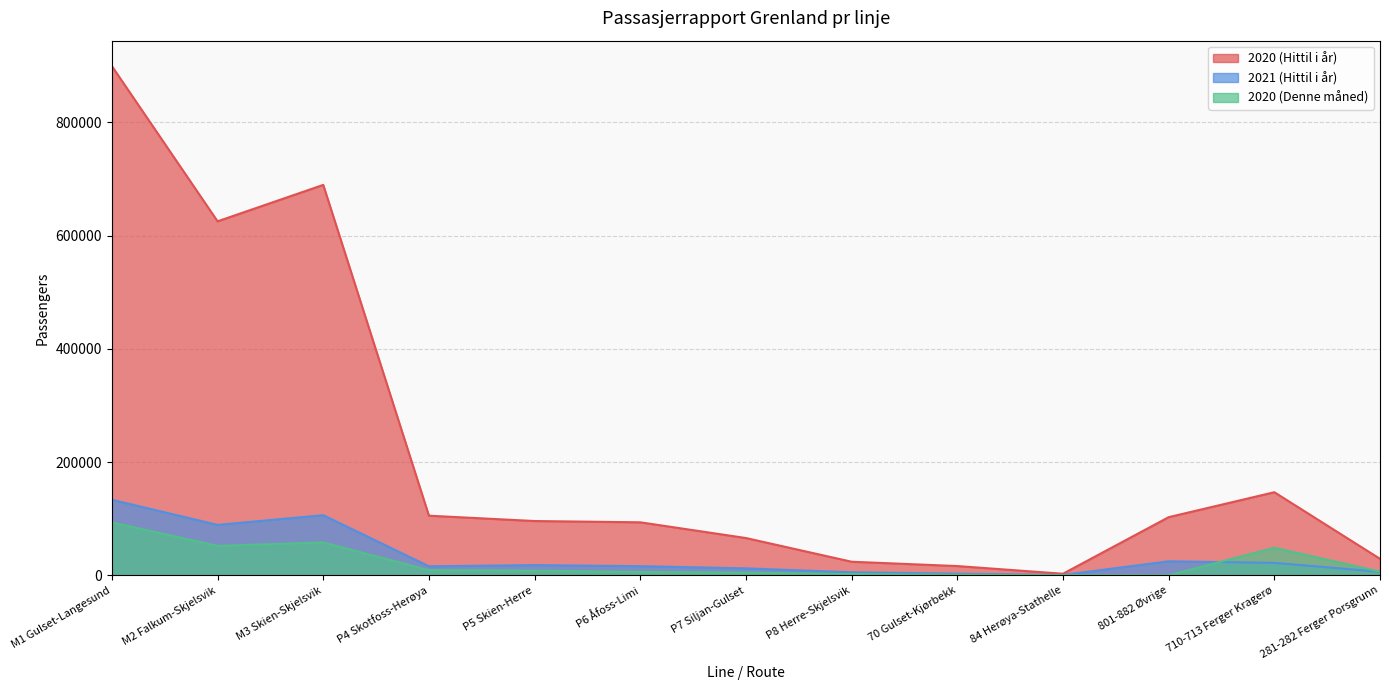

At P5 Skien-Herre, list the series in order from largest to smallest.

2020 (Hittil i år), 2021 (Hittil i år), 2020 (Denne måned)